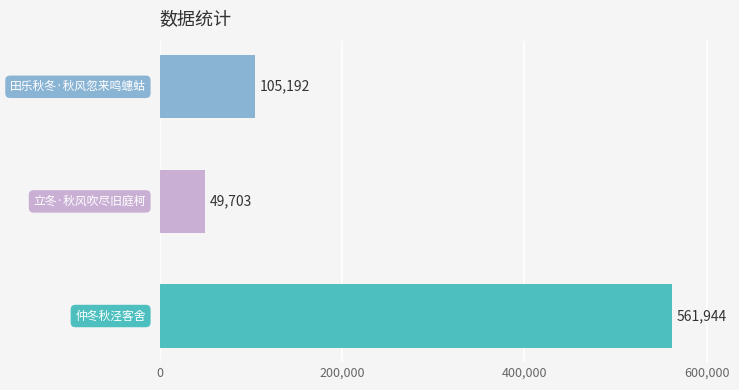

What is the greatest value displayed?

561944